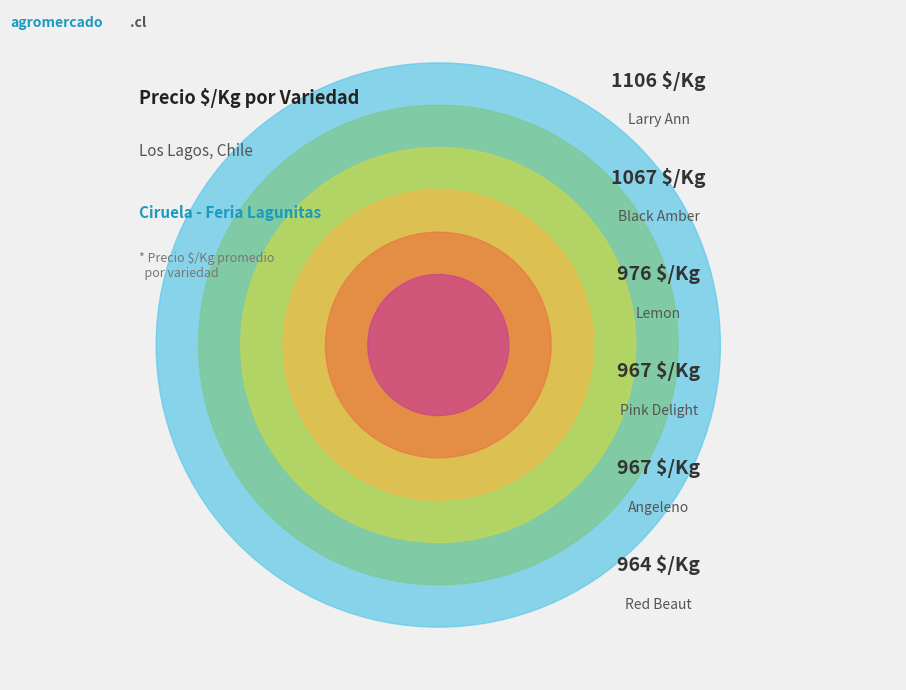

To the nearest percent, what is the difference between the largest and smallest slice percentages?

2%